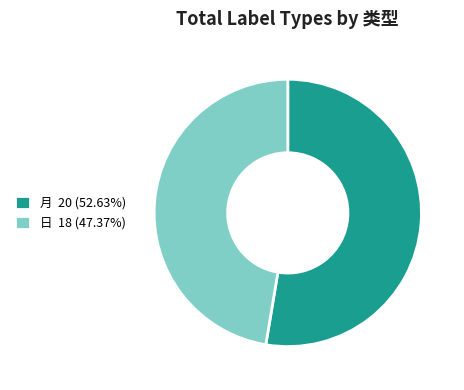

What is the ratio of the value at 月 20 (52.63%) to the value at 日 18 (47.37%)?

1.1